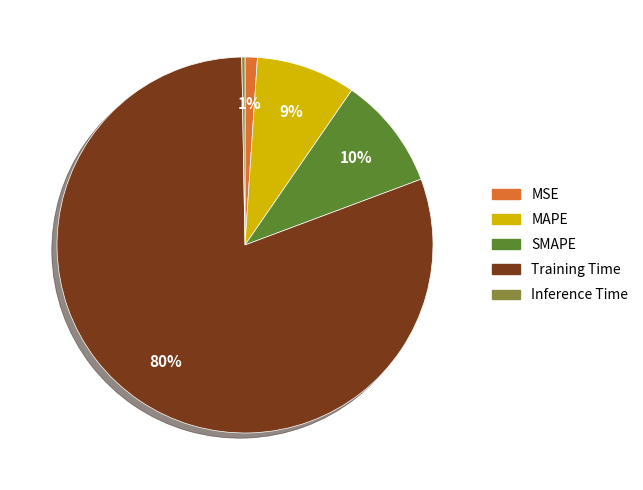

True or false: MSE accounts for 1% of the total.

True